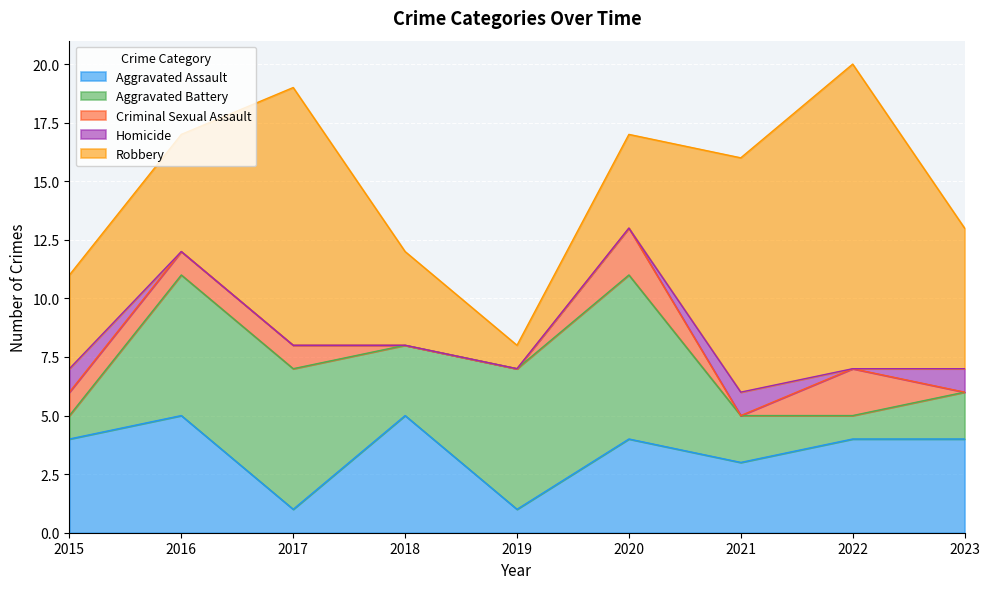

Is it true that Aggravated Assault equals 1 at 2017?

True